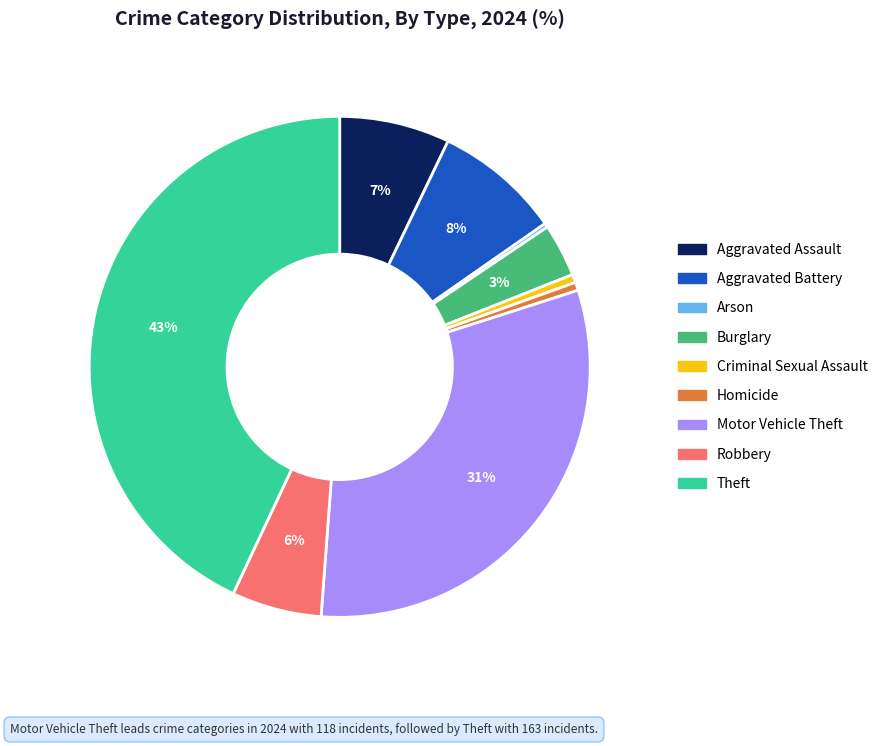

What is the ratio of the value at Burglary to the value at Motor Vehicle Theft?

0.1